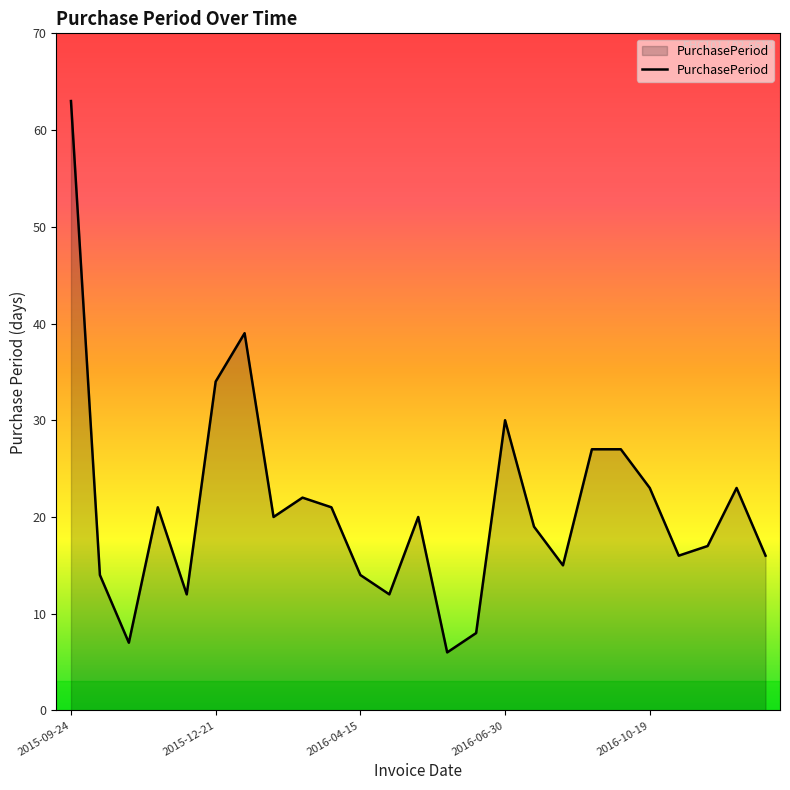

What is the greatest value displayed?

63